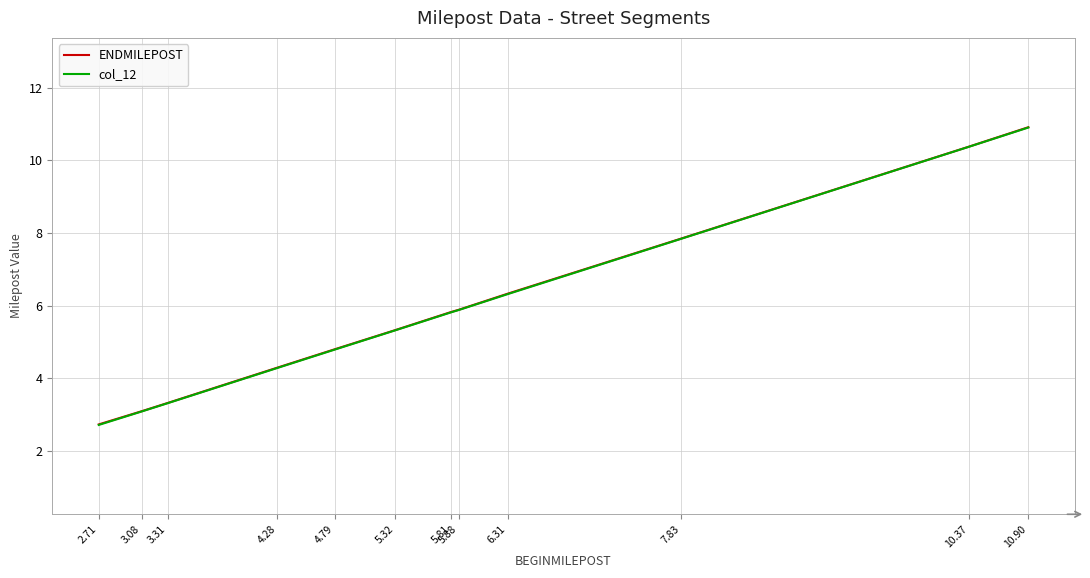

Between 2.71 and 10.37, which series saw the biggest shift?

col_12